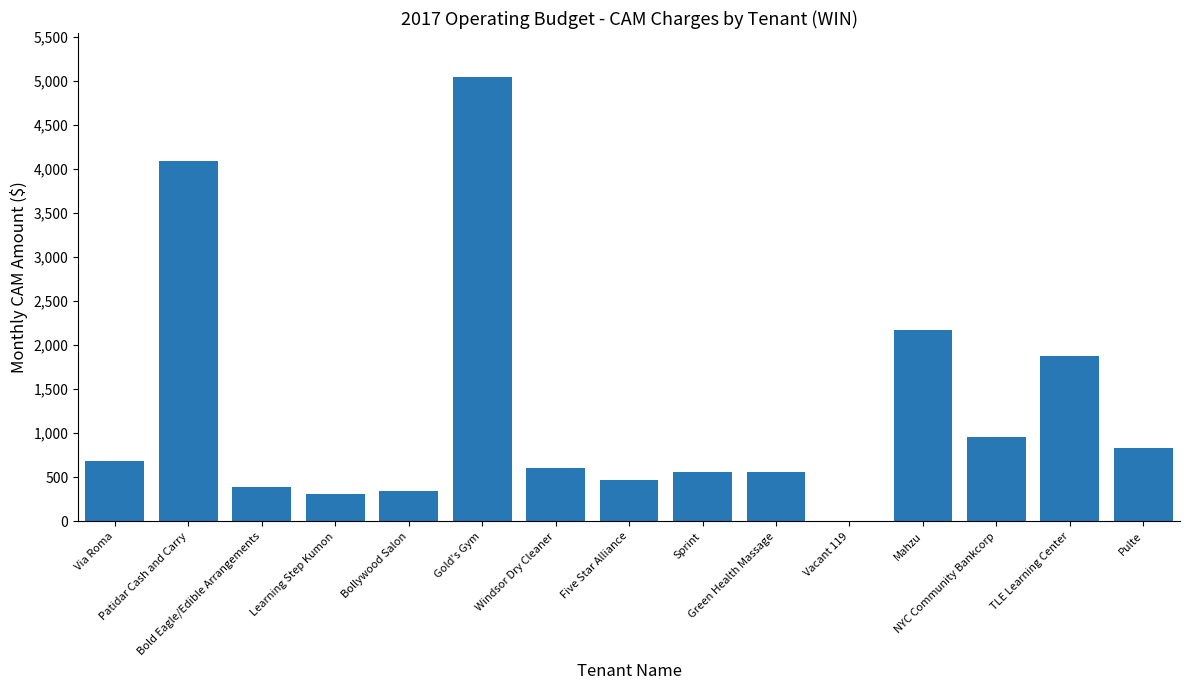

What is the maximum value shown in the chart?

5036.4